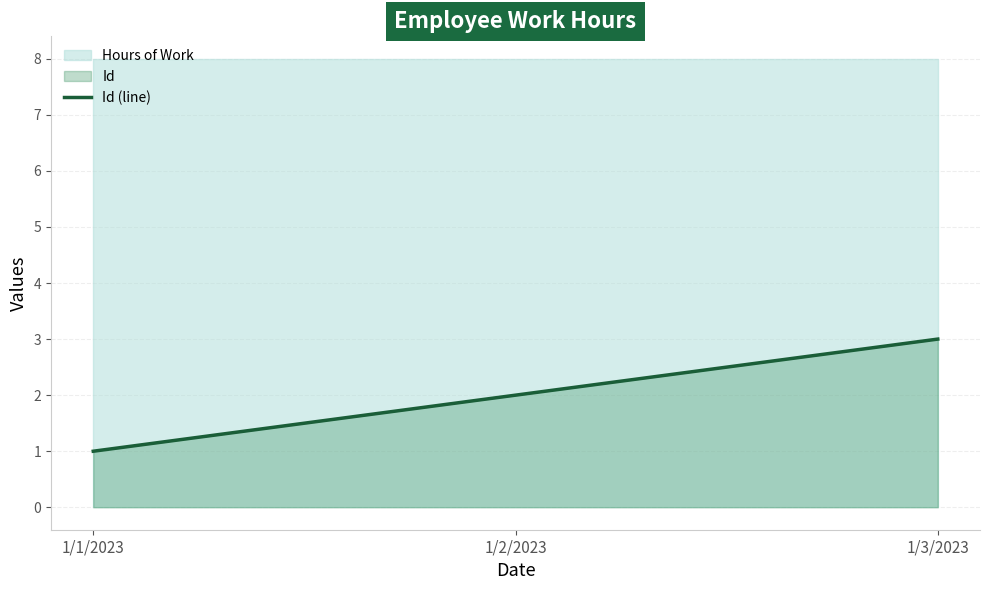

Which category has the lowest value in the Id (line) series?

1/1/2023